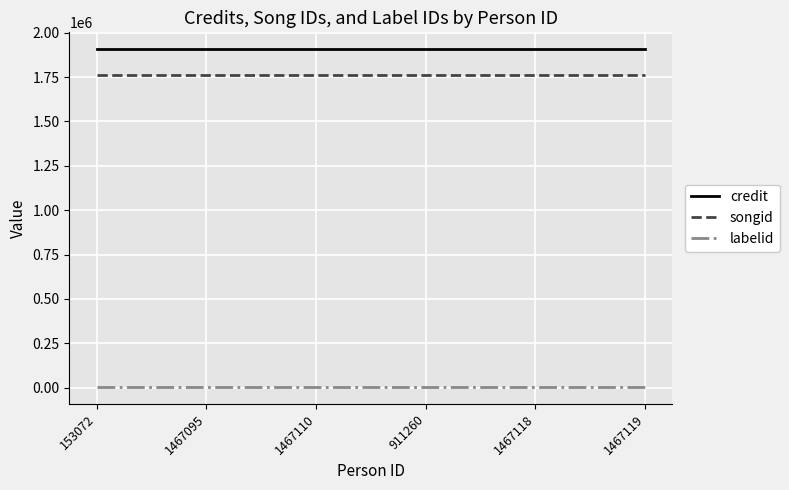

The songid series shows 1759580 at 1467095. True or false?

True